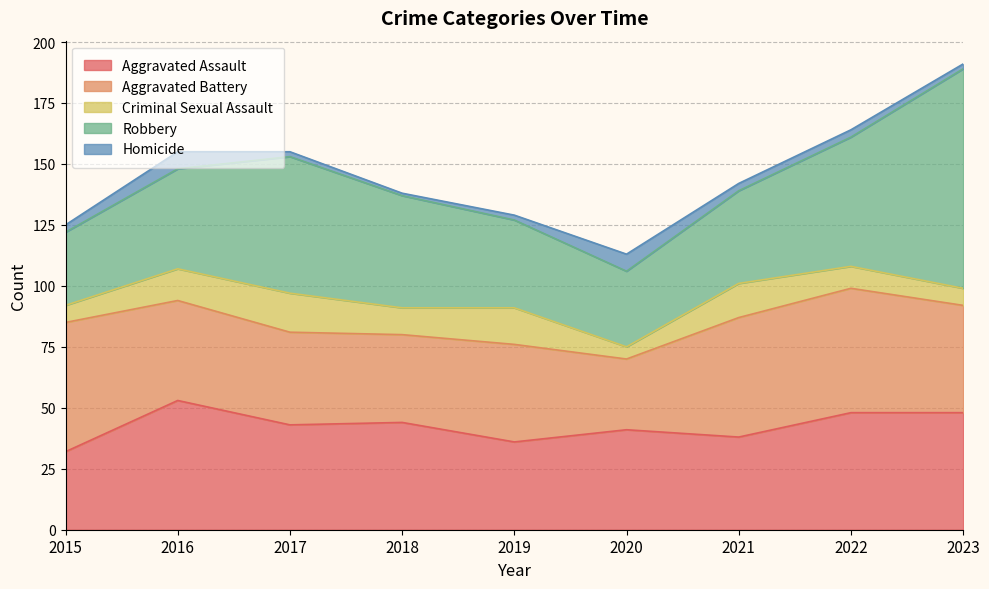

Reading left to right, list all the values displayed in this chart.

Aggravated Assault: 32	53	43	44	36	41	38	48	48
Aggravated Battery: 53	41	38	36	40	29	49	51	44
Criminal Sexual Assault: 7	13	16	11	15	5	14	9	7
Robbery: 30	41	56	46	36	31	38	53	90
Homicide: 3	7	2	1	2	7	3	3	2